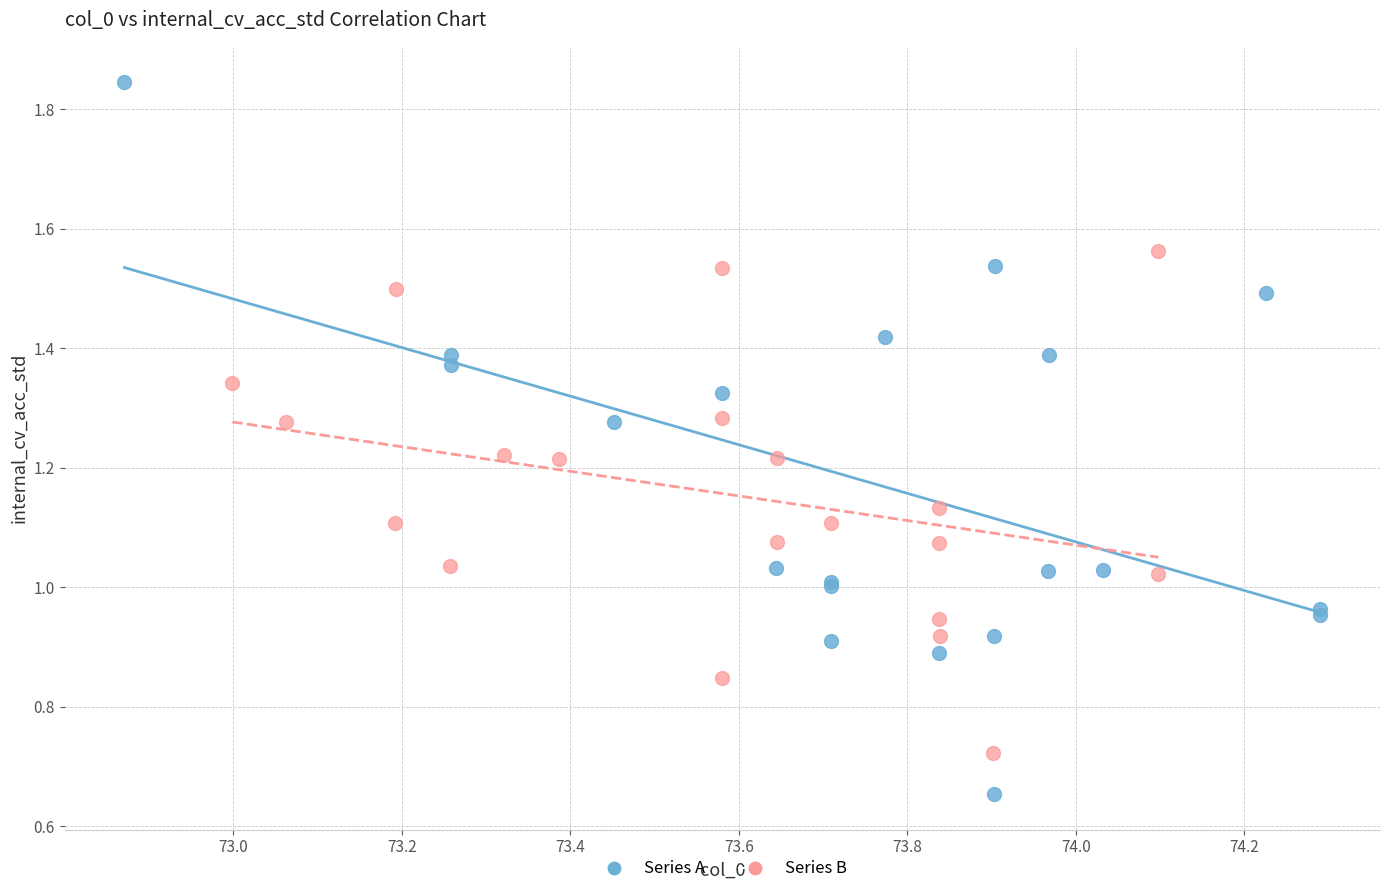

What are all the series names shown in the legend?

Series A, Series B